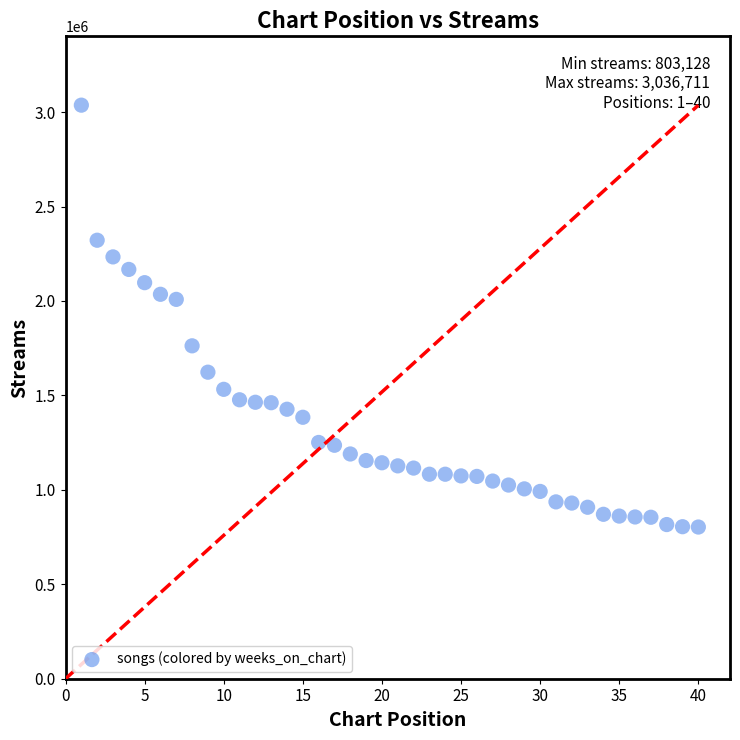

What is the range of Y values (max minus min)?

2233583